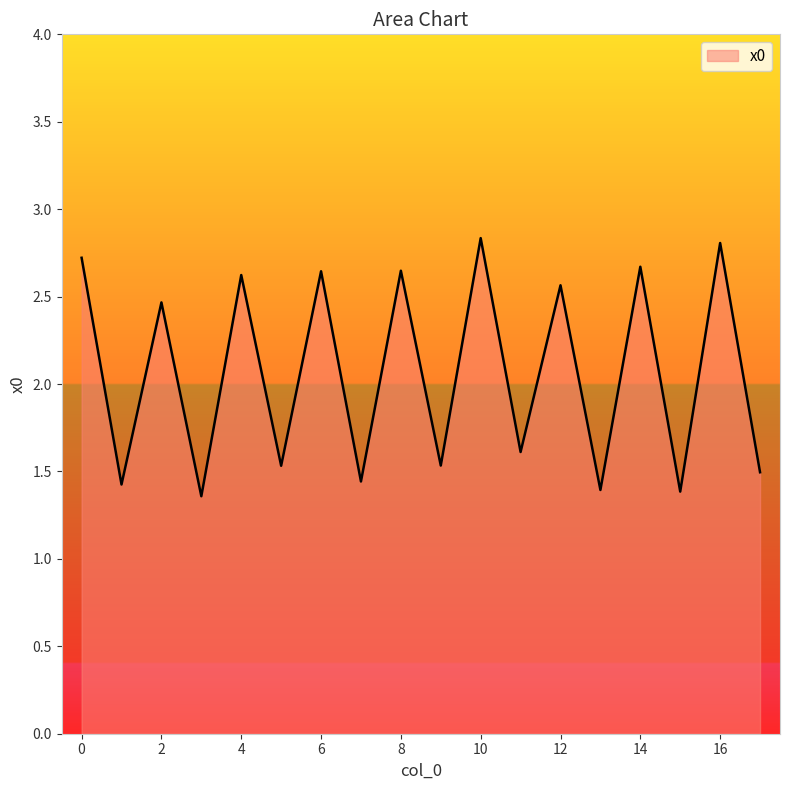

What is the difference between the maximum and minimum values?

1.5